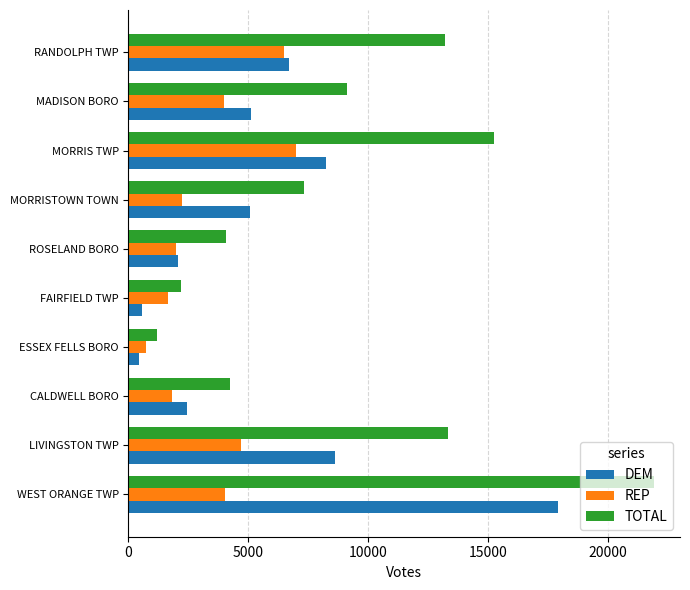

Rank the series by their maximum value, from highest to lowest.

TOTAL, DEM, REP